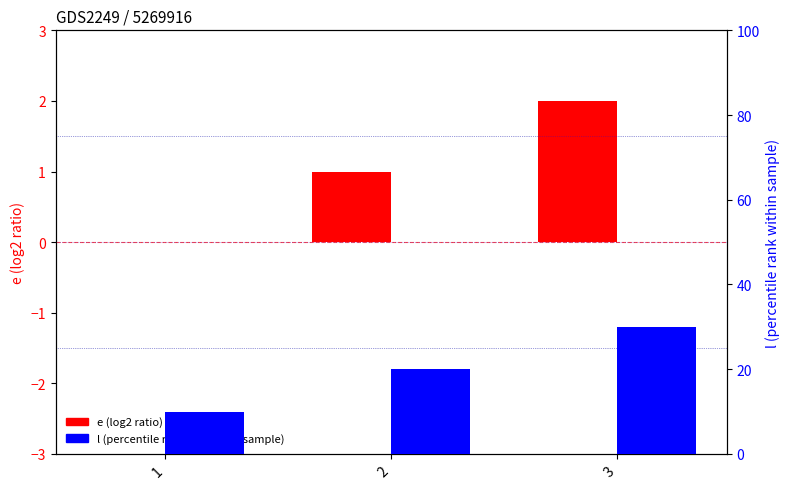

Rank the series by their maximum value, from highest to lowest.

l (percentile rank), e (log2 ratio)